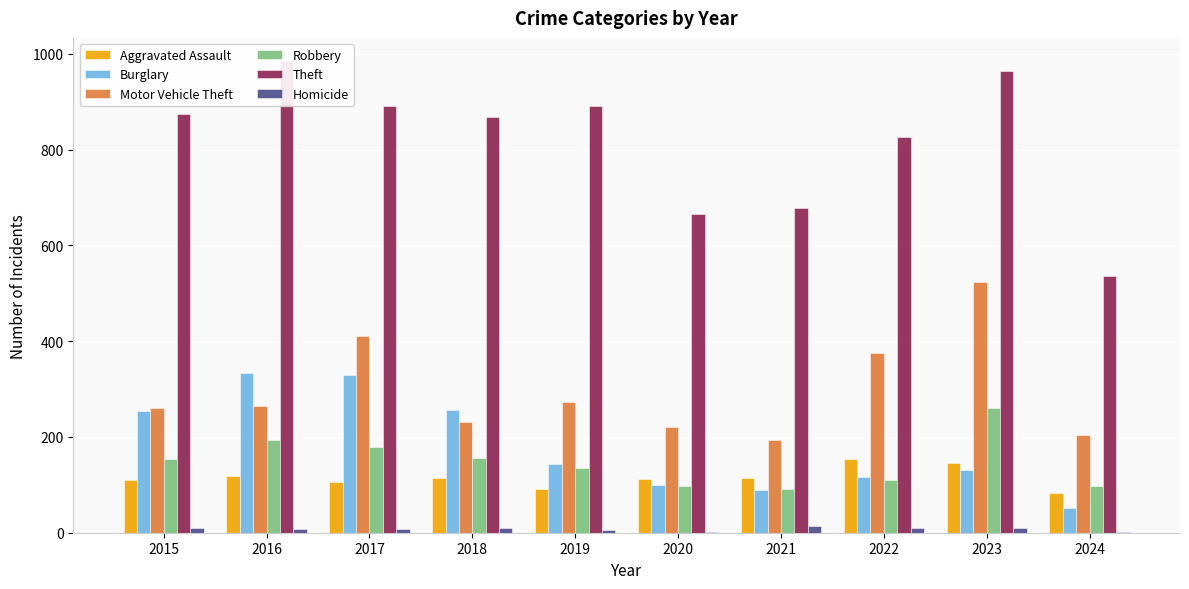

Between 2018 and 2023, which series saw the biggest shift?

Motor Vehicle Theft